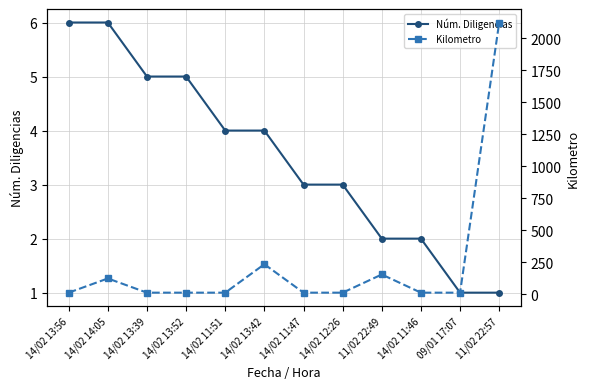

Rank the series at 14/02 14:05 from highest to lowest value.

Kilometro, Núm. Diligencias